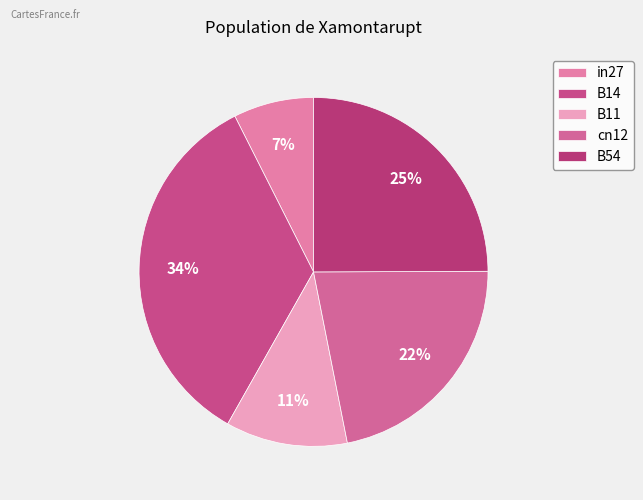

Does any single category account for the majority?

No